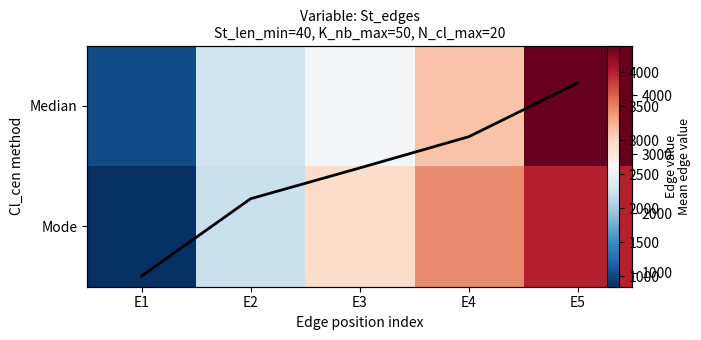

True or false: Median has a value of 2275.1 at E2.

True